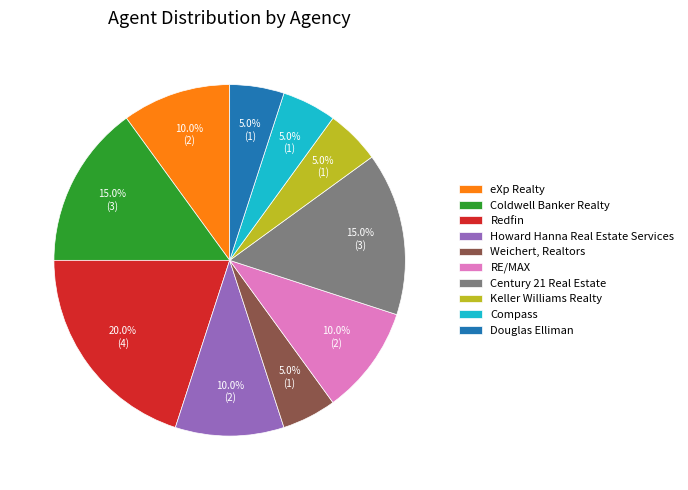

Which category has the biggest portion of the pie?

Redfin